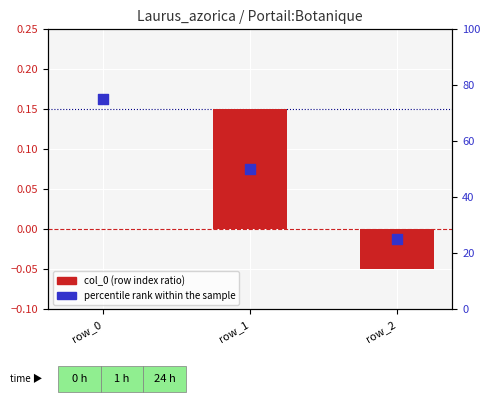

What is the total value across all series at row_0?

75.0